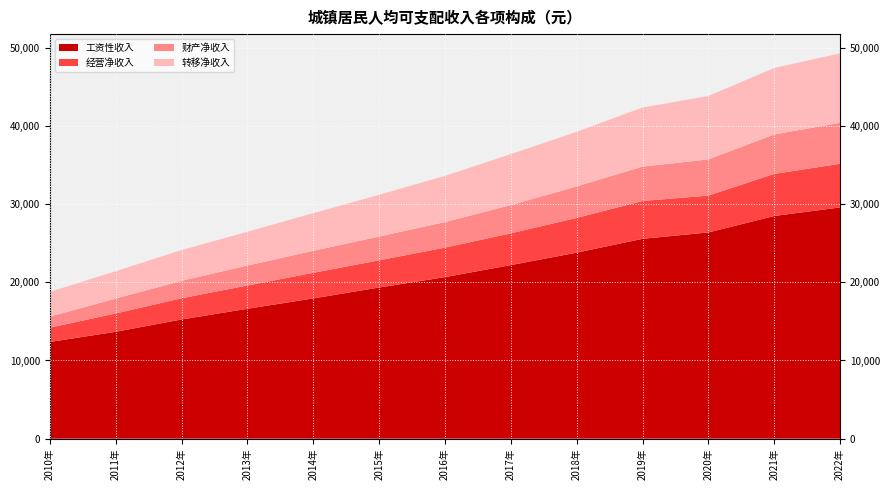

Reading right to left, what are all the values shown in this chart?

工资性收入: 29577.9	28480.8	26380.7	25564.8	23792.2	22200.9	20665.0	19337.1	17937.0	16617.0	15247.0	13673.0	12372.0
经营净收入: 5584.5	5381.9	4710.8	4840.4	4442.6	4064.8	3770.1	3476.1	3279.0	2975.0	2715.0	2345.0	1826.0
财产净收入: 5238.2	5052.0	4626.5	4390.6	4027.7	3606.9	3271.3	3041.9	2812.0	2552.0	2231.0	1903.0	1414.0
转移净收入: 8882.4	8497.3	8115.8	7563.0	6988.2	6523.6	5909.8	5339.7	4816.0	4323.0	3934.0	3506.0	3167.0